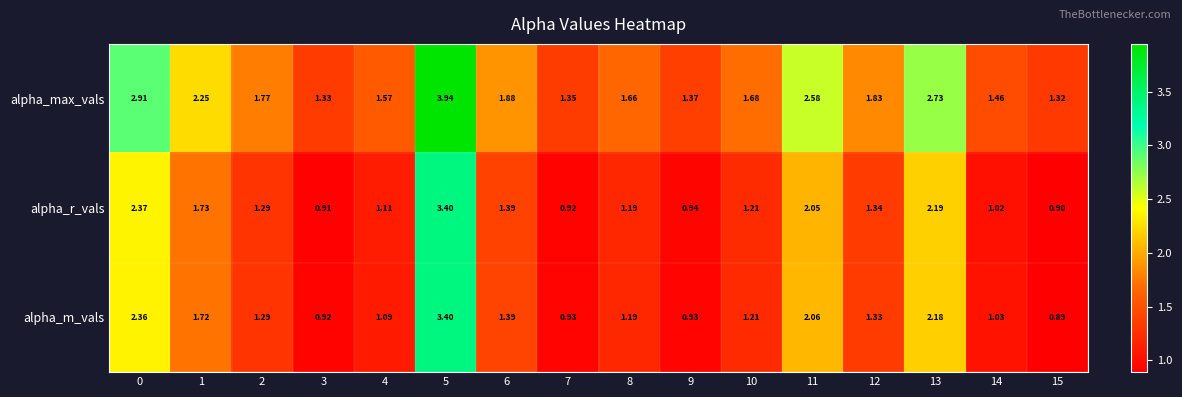

Which series has the widest spread of values?

alpha_max_vals